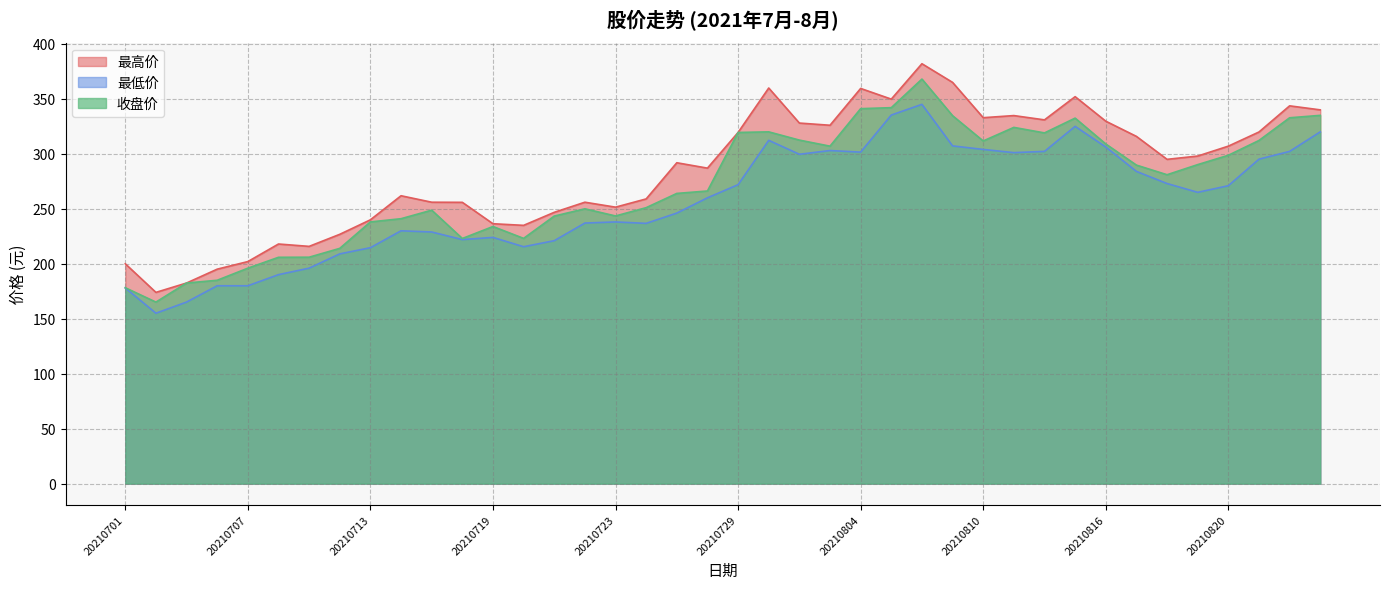

How many interior local peaks does the 收盘价 series have?

7